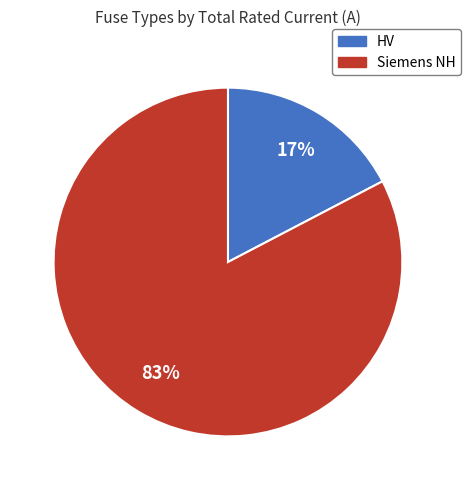

How many segments does this pie chart have?

2